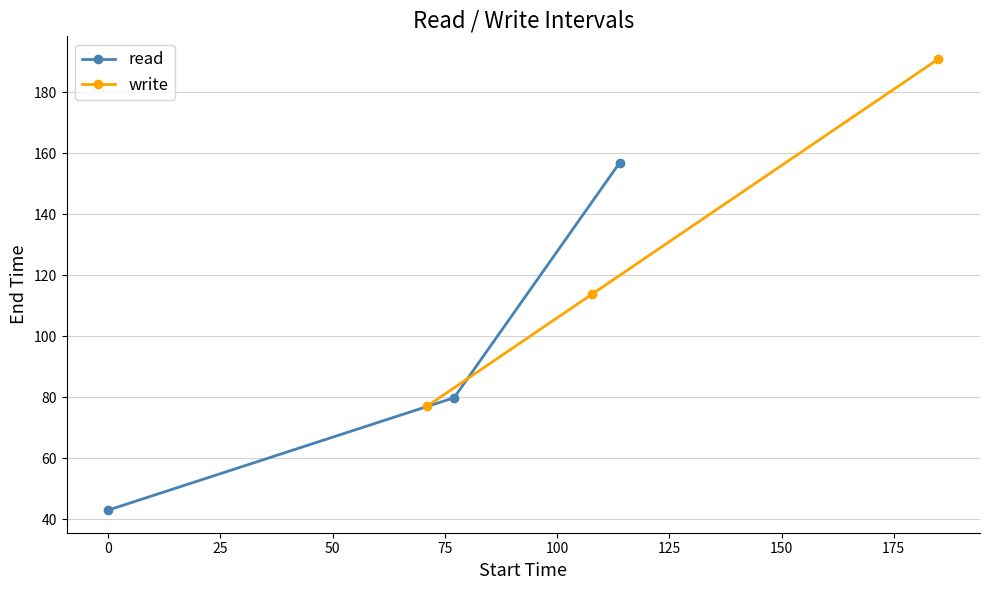

What is the sum of all write values?

382.0